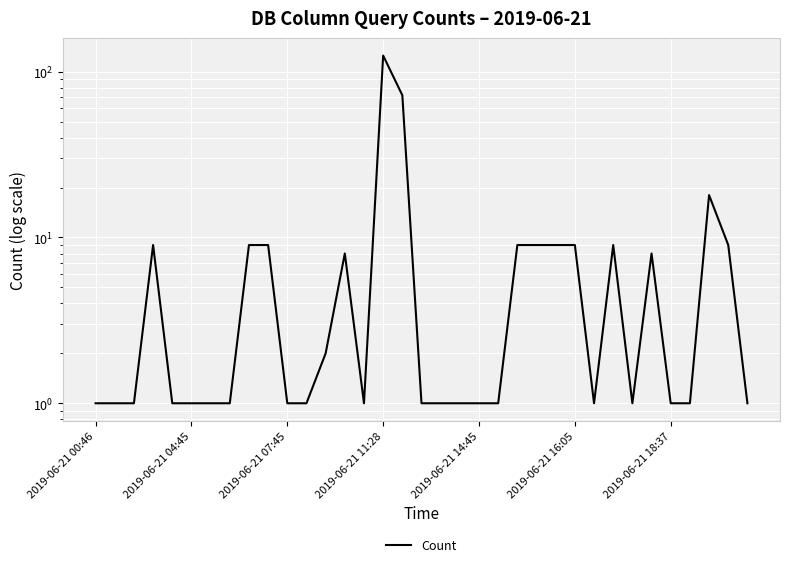

What is the ratio of the value at 29 to the value at 8?

0.9